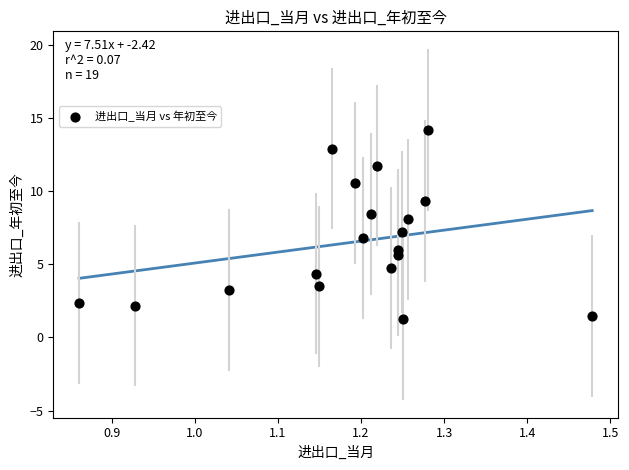

What is the range of X values (max minus min)?

0.6